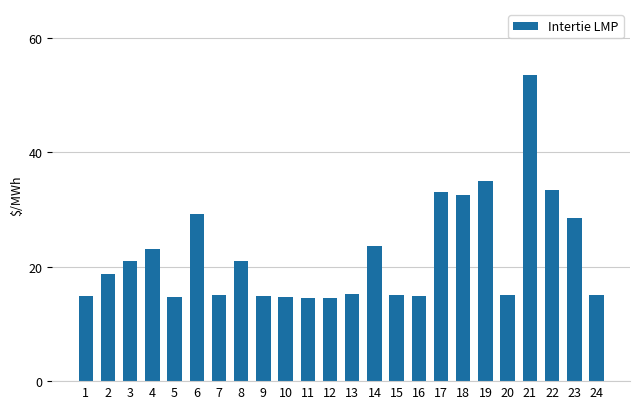

What is the value of the 12th bar from the left?

14.6